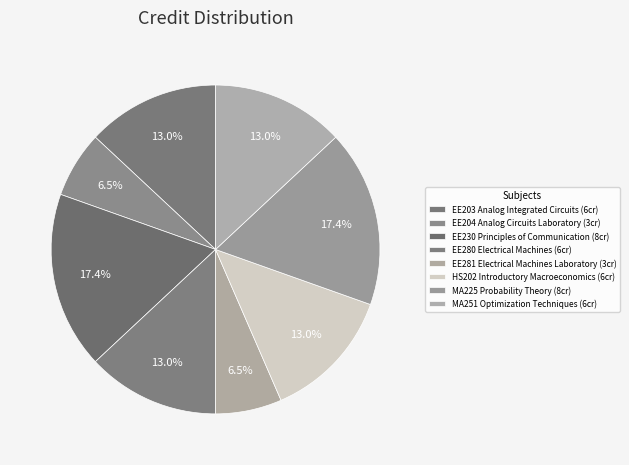

Count the number of slices in the pie.

8